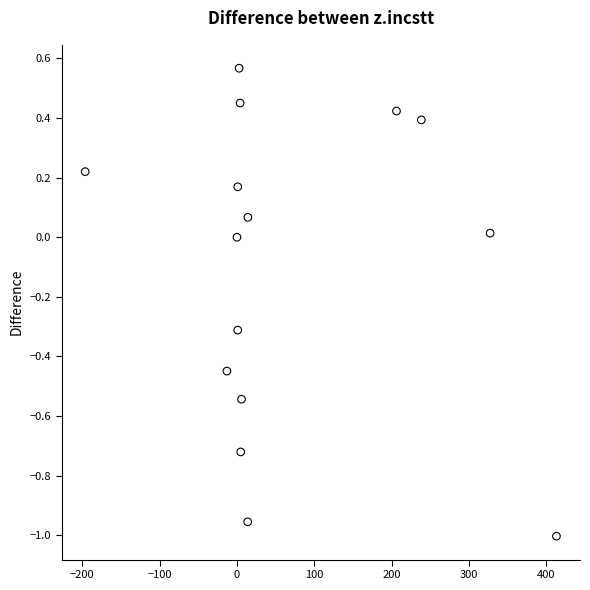

What is the range of X values (max minus min)?

609.1